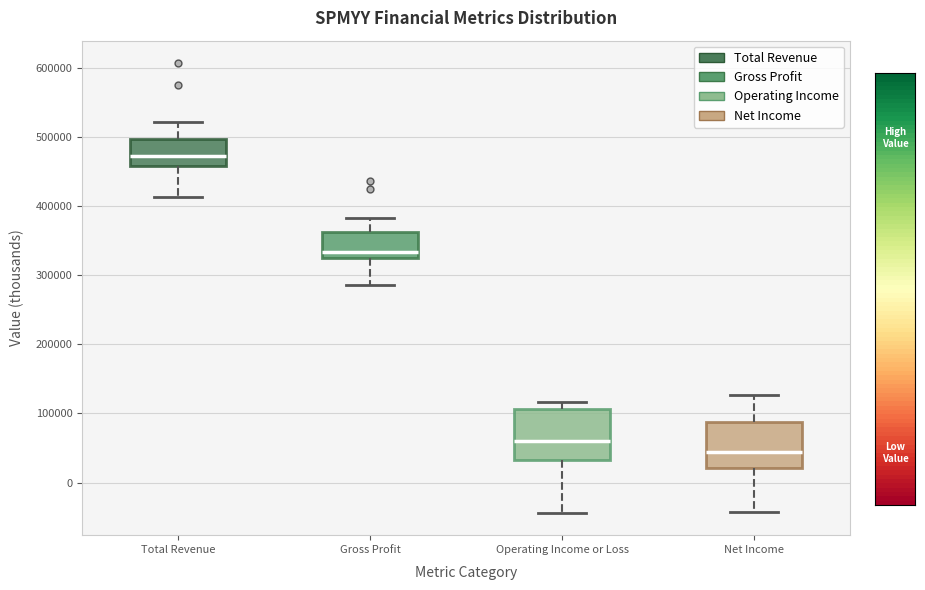

Where does the lower whisker of the box for Net Income end on the y-axis? The values are not printed on the chart, so give them approximately, as read against the axis.

-40000